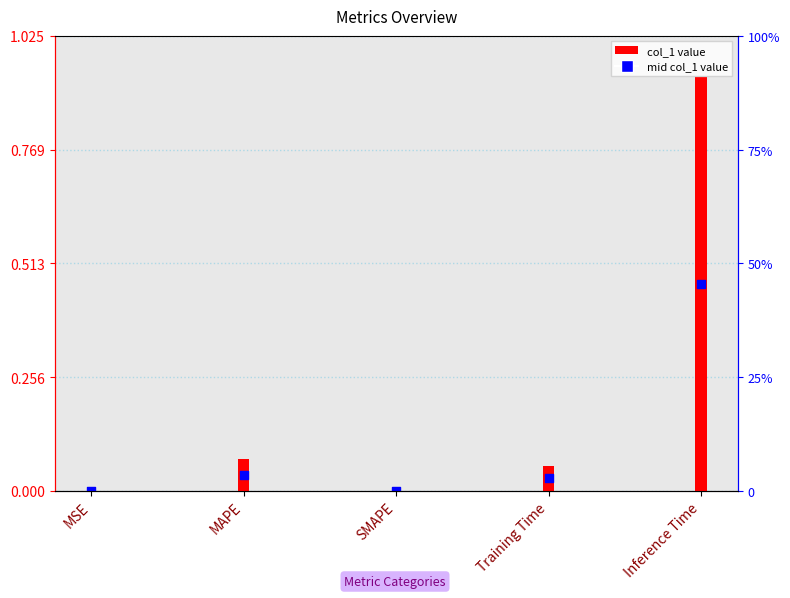

At how many categories does at least one series exceed 0?

4